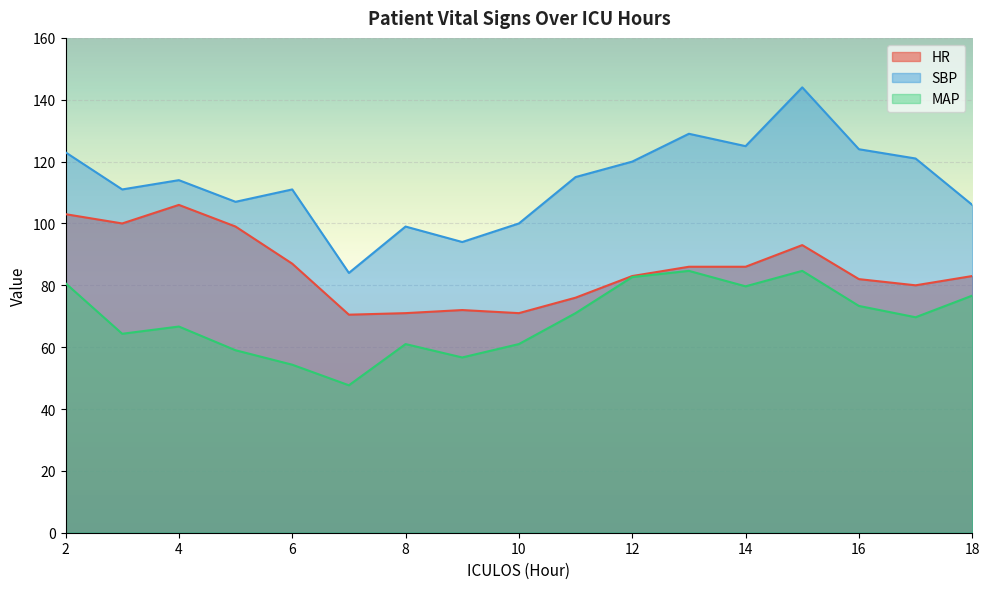

At which category is the sum across all series the highest?

15